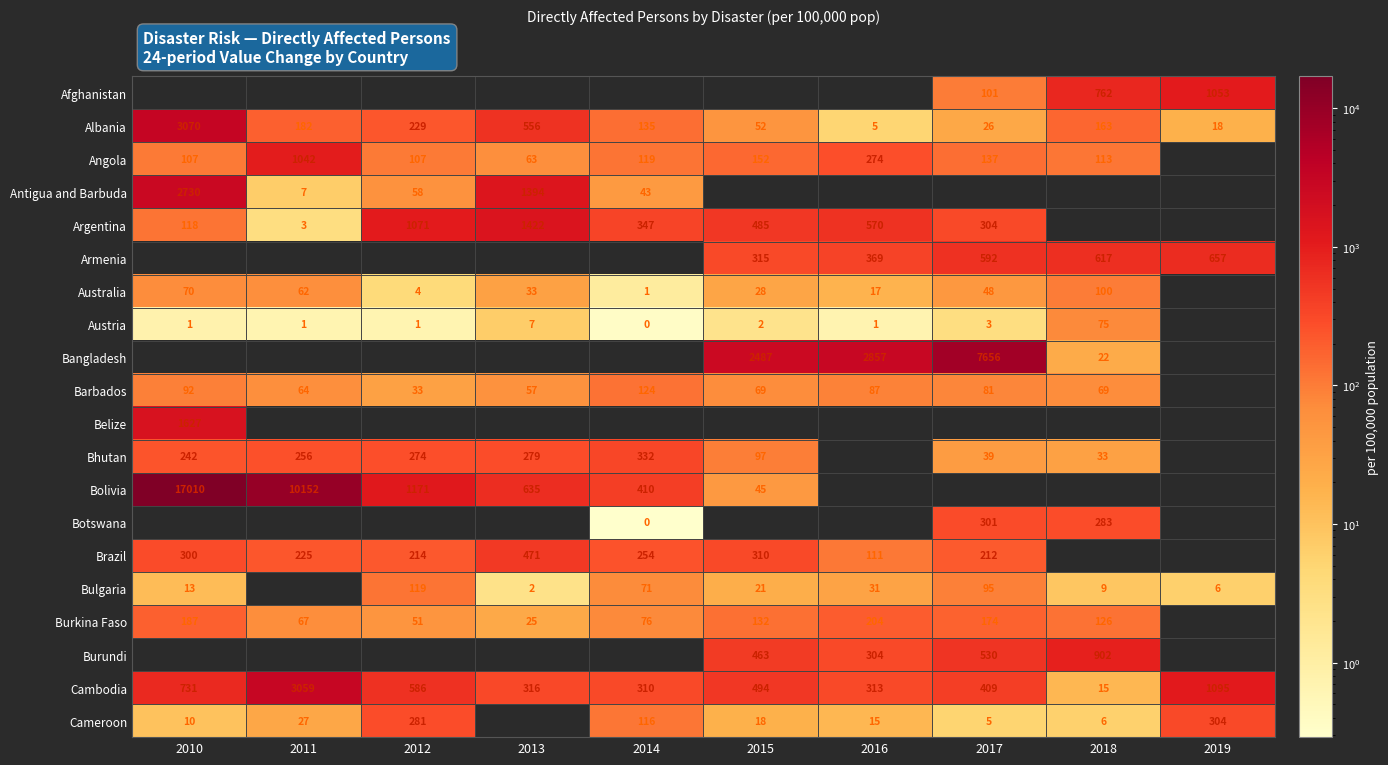

What is the difference between the Australia values at 2017 and 2013?

15.0